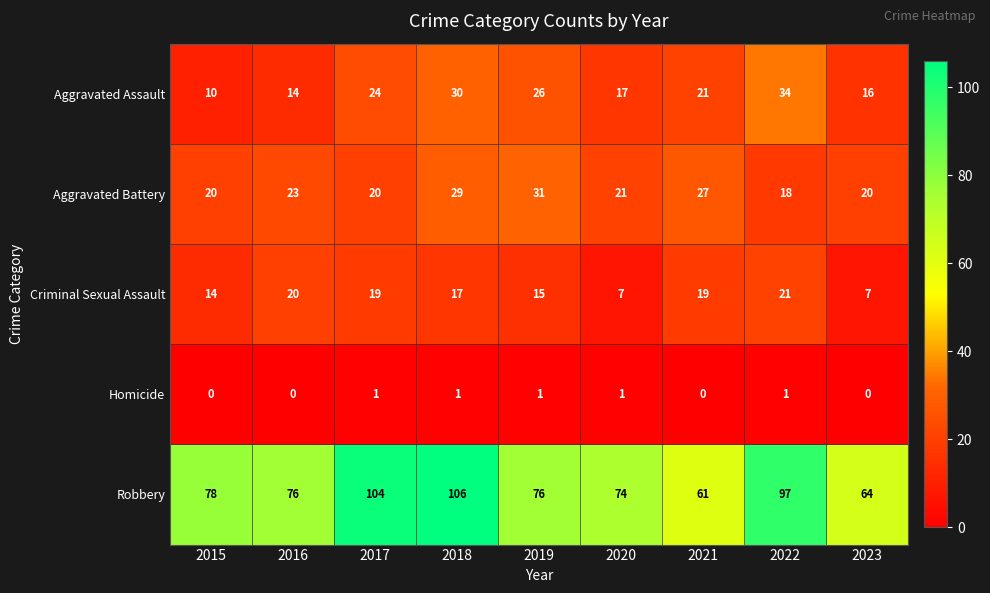

The value of Homicide at 2022 is 0. True or false?

False